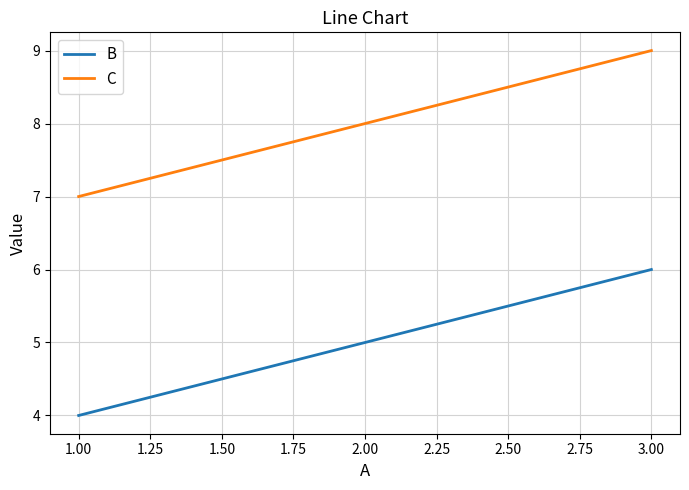

What is the spread (max minus min) of values at 2.00?

3